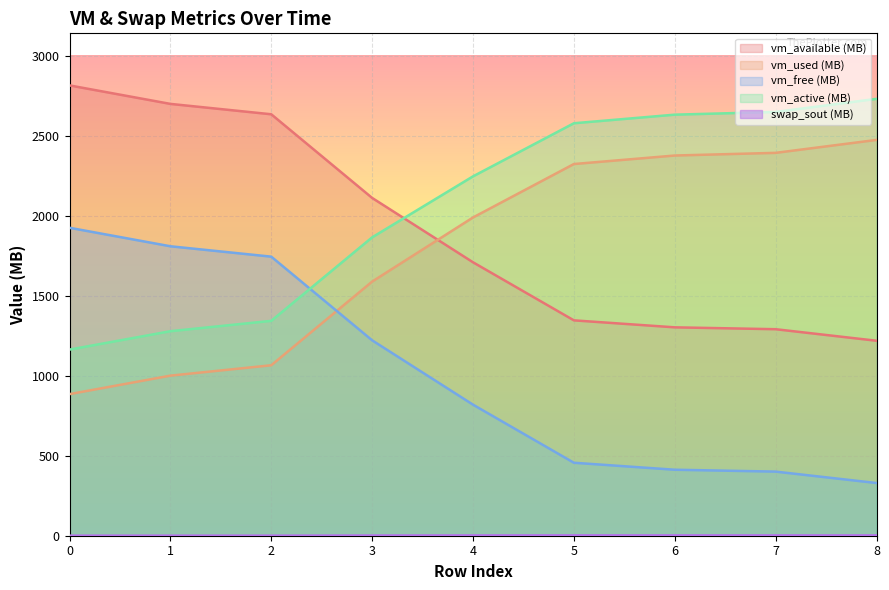

How many intersections are there between vm_active and vm_free?

1